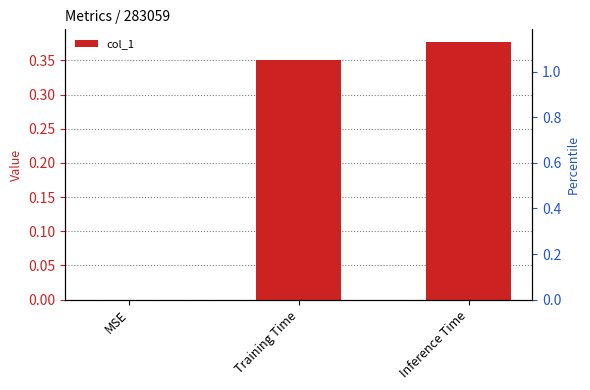

What is the difference between the values at MSE and Training Time?

0.4